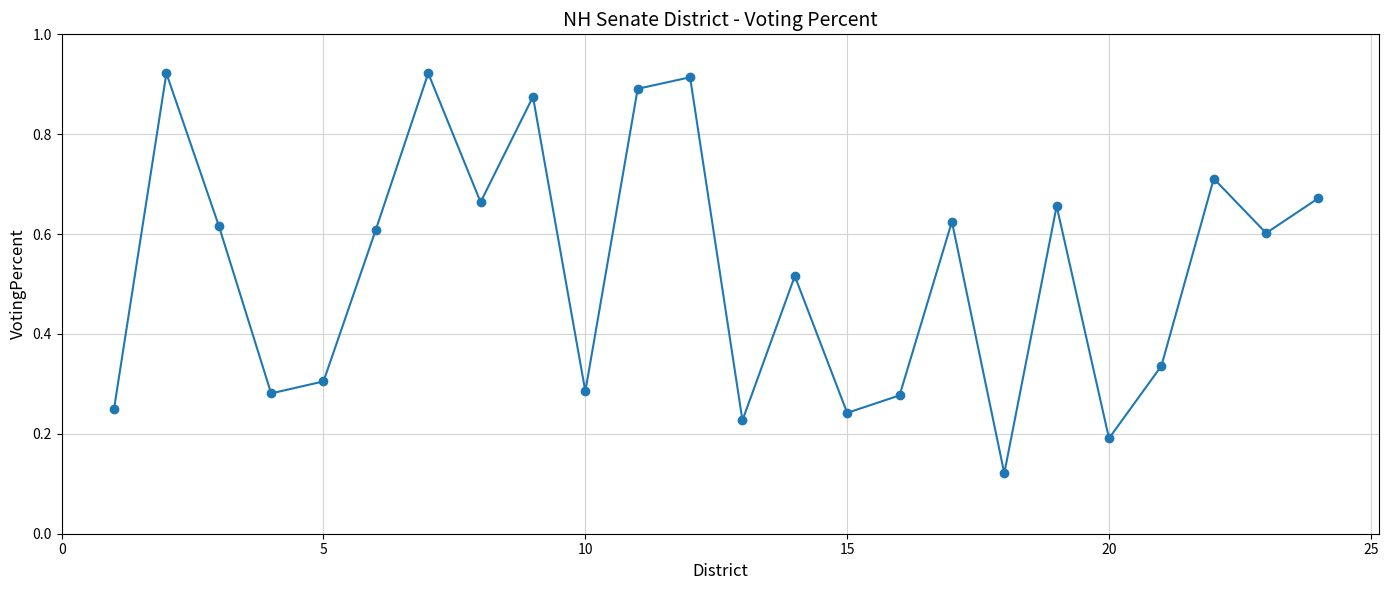

True or false: there are more than 2 points higher than both neighbors.

True